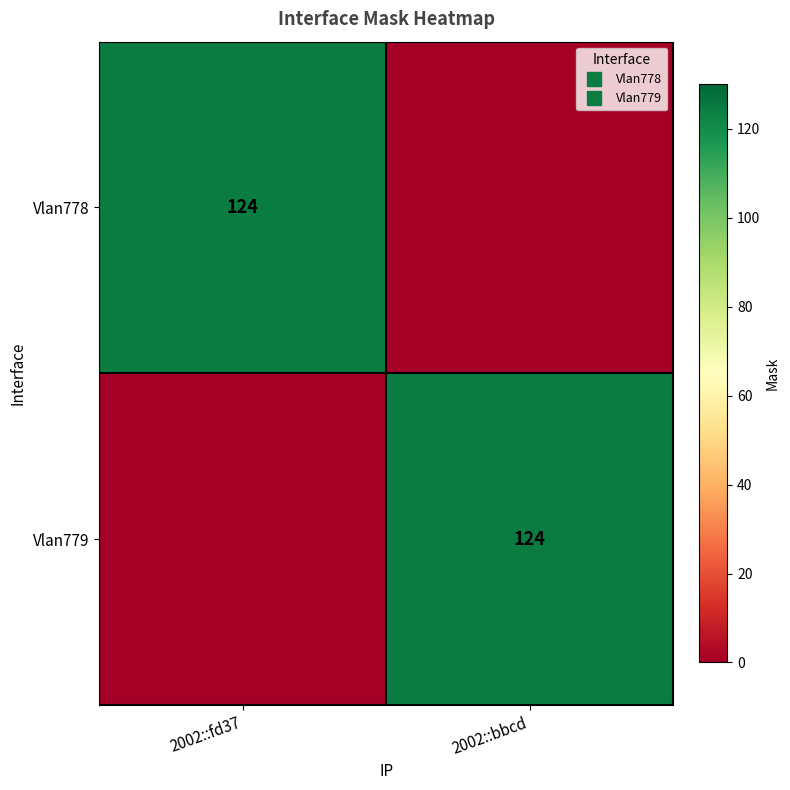

How many values in the Vlan778 series are below 124?

1